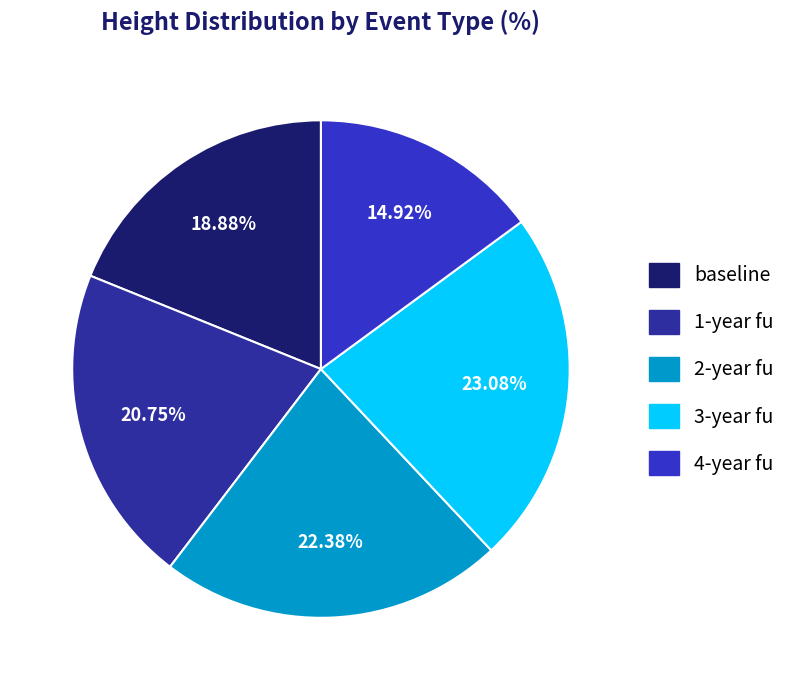

Is it true that 1-year fu is 21% of the pie?

True